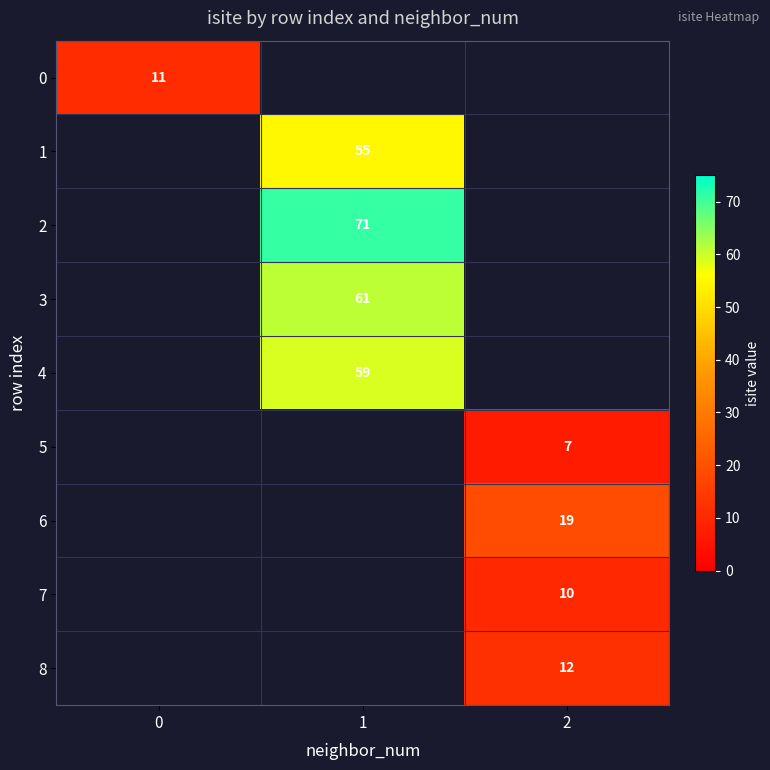

What is the minimum value shown in the chart?

7.0